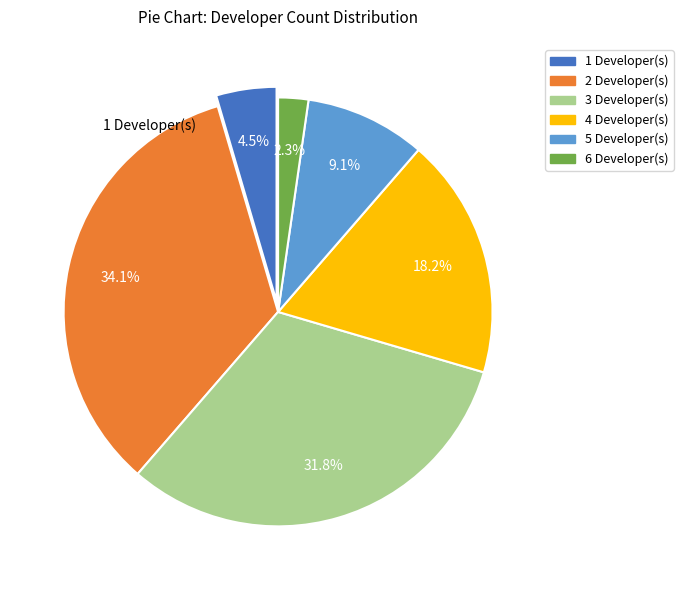

Is there a majority slice in this chart?

No